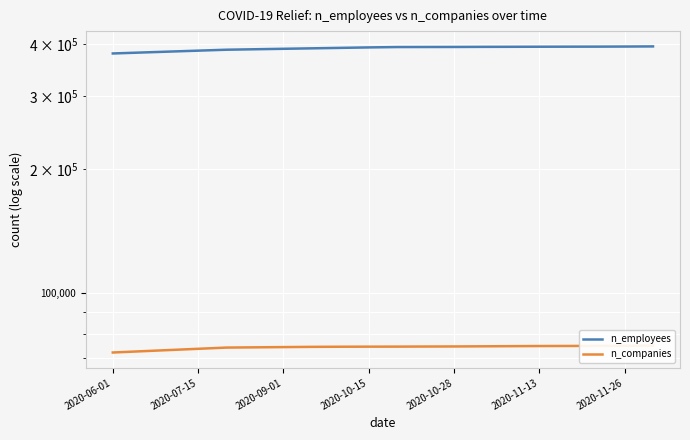

Is it true that n_employees equals 496777 at 2020-07-15?

False